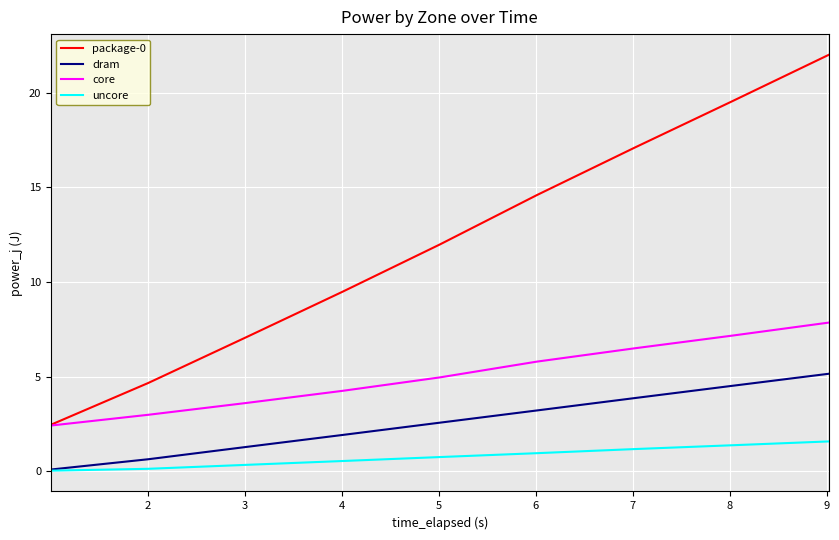

Does the chart have visible grid lines?

Yes